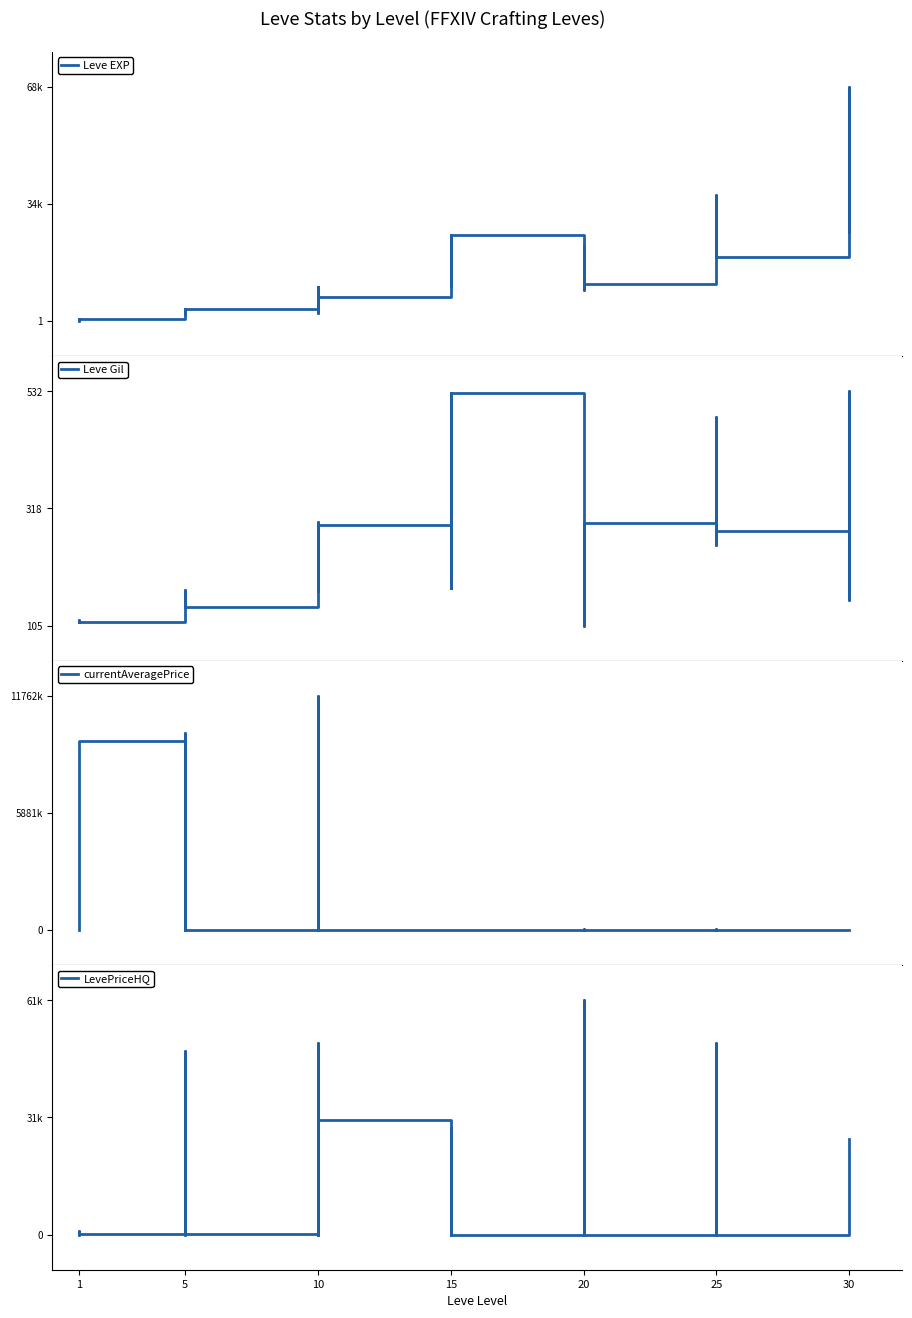

How many values in the Leve Gil series exceed 223?

19